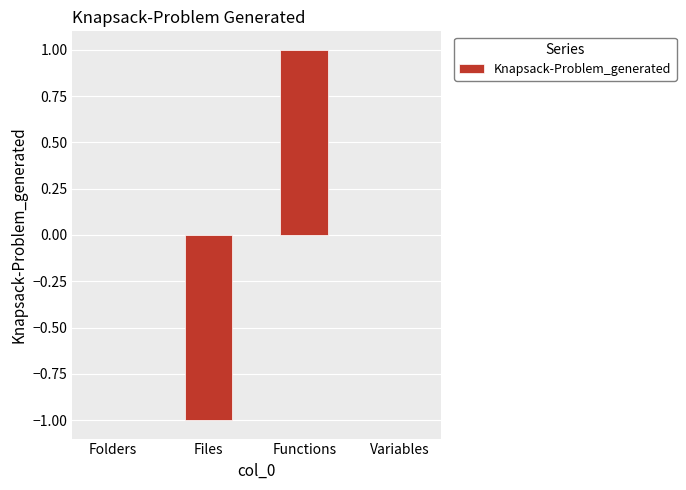

True or false: the data shows 0 at Folders.

True